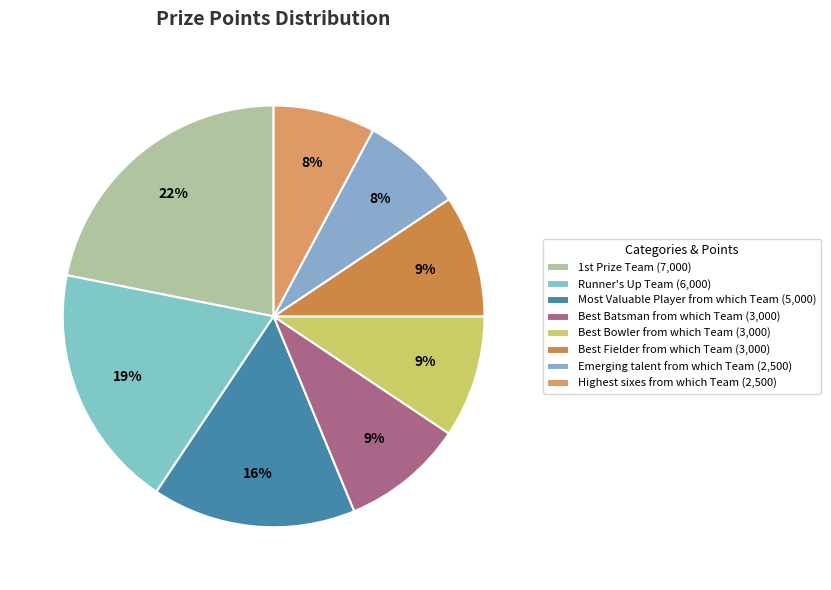

Is there a majority slice in this chart?

No